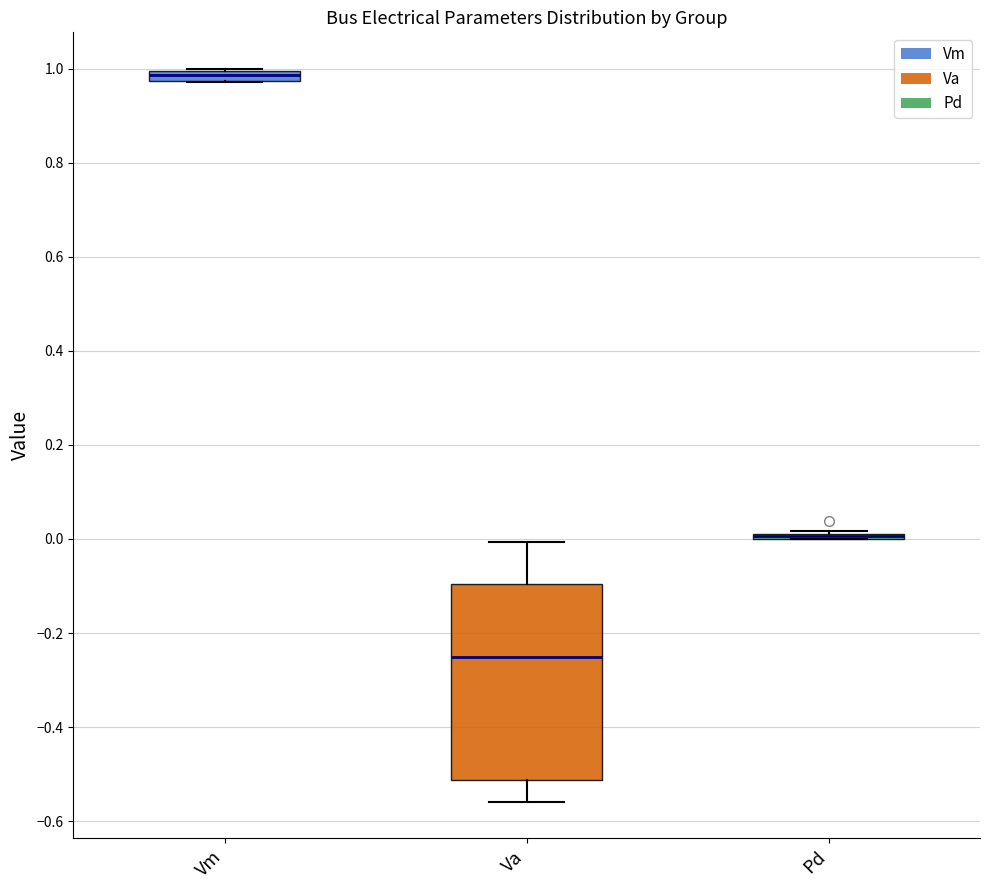

Which box is the tallest, from its lower edge to its upper edge?

Va